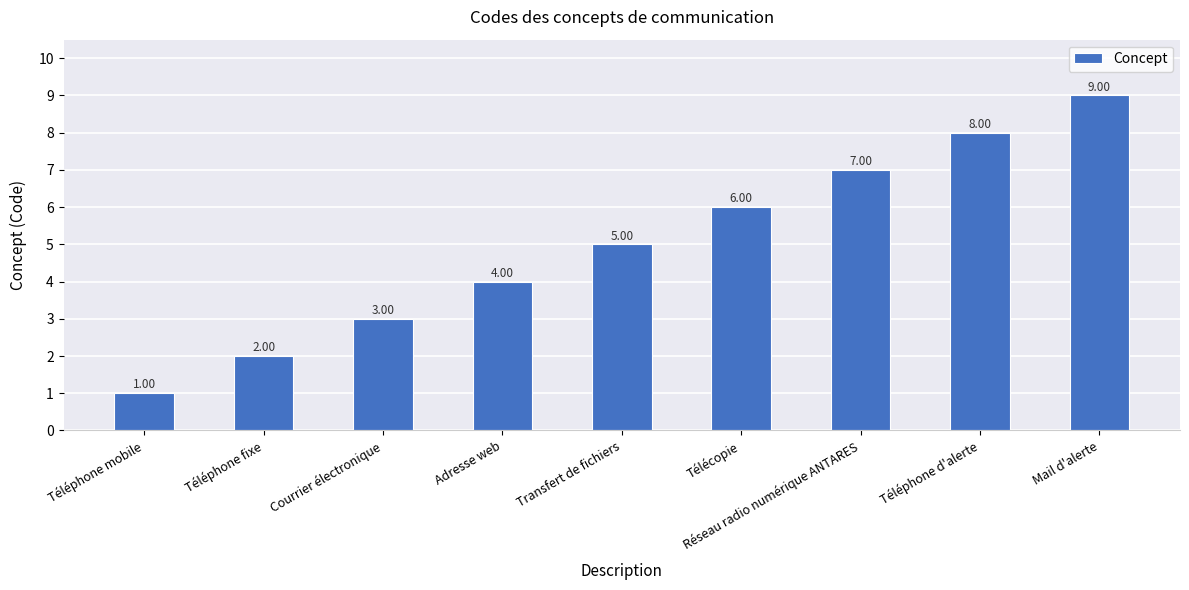

How many bars are there in total?

9